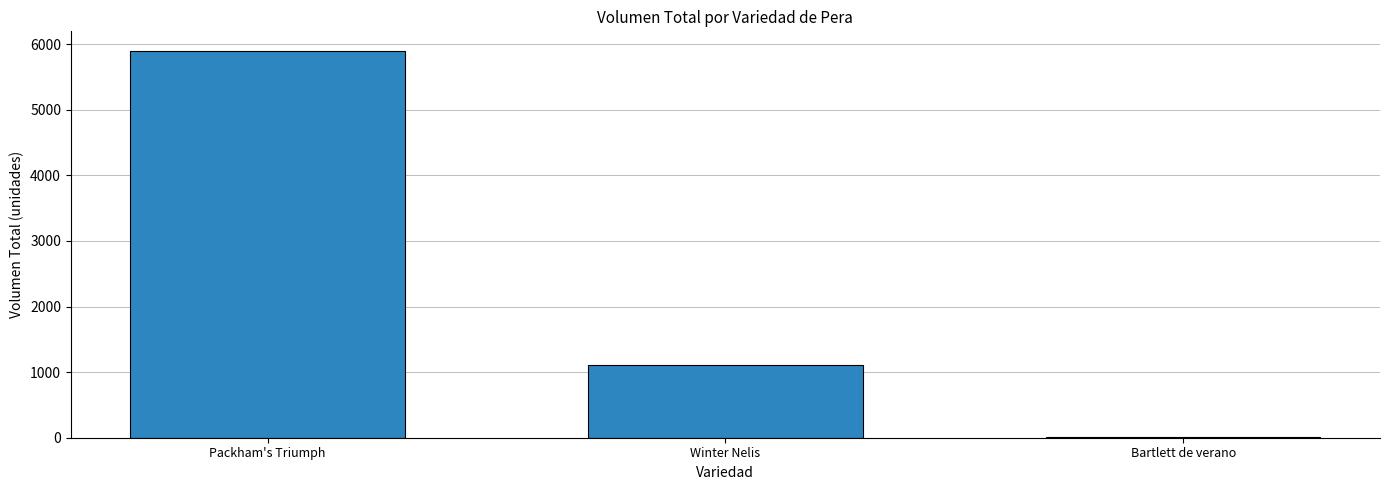

Read the value at Winter Nelis.

1104